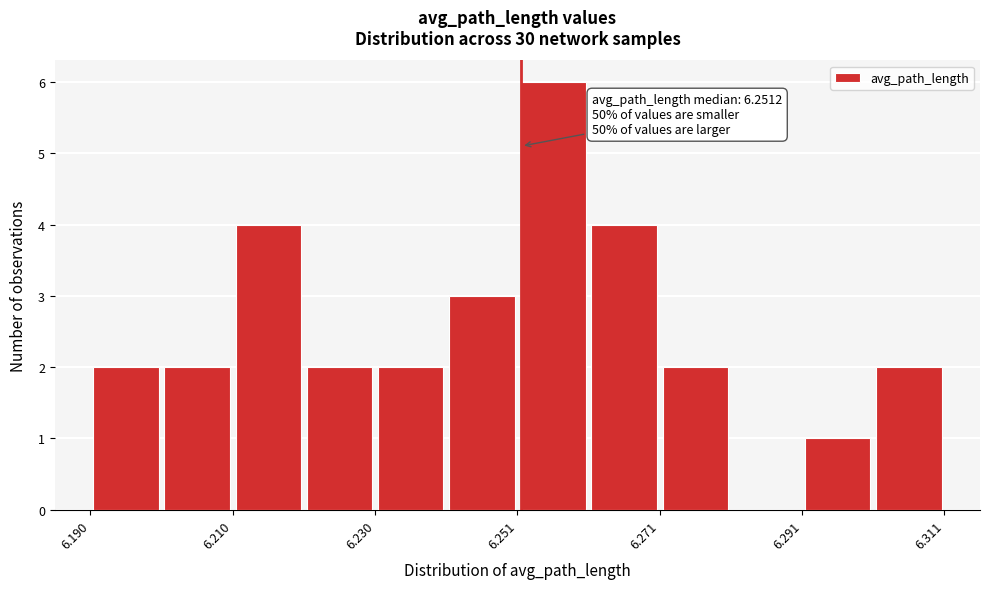

Around what value on the x-axis is the tallest bar? Give the approximate position of its centre, as read against the axis.

6.255